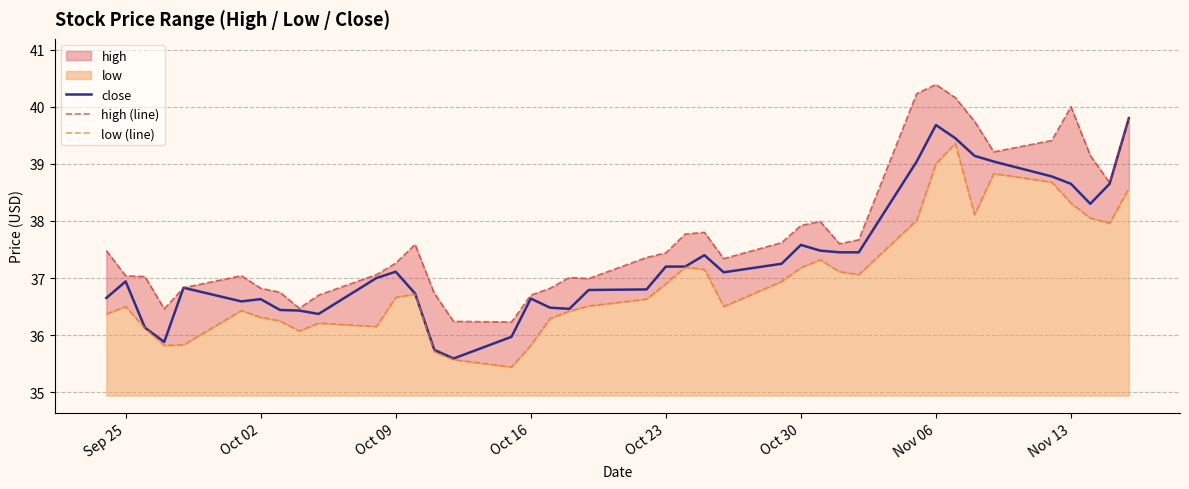

How many lines are shown in the chart?

3